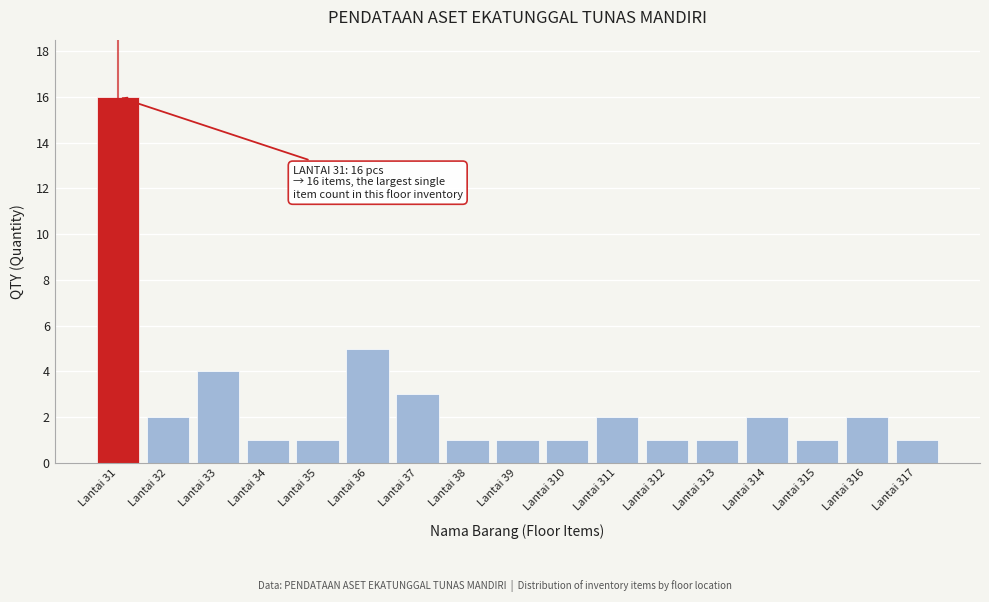

Reading left to right, what are all the values shown in this chart?

Lantai 31=16	Lantai 32=2	Lantai 33=4	Lantai 34=1	Lantai 35=1	Lantai 36=5	Lantai 37=3	Lantai 38=1	Lantai 39=1	Lantai 310=1	Lantai 311=2	Lantai 312=1	Lantai 313=1	Lantai 314=2	Lantai 315=1	Lantai 316=2	Lantai 317=1